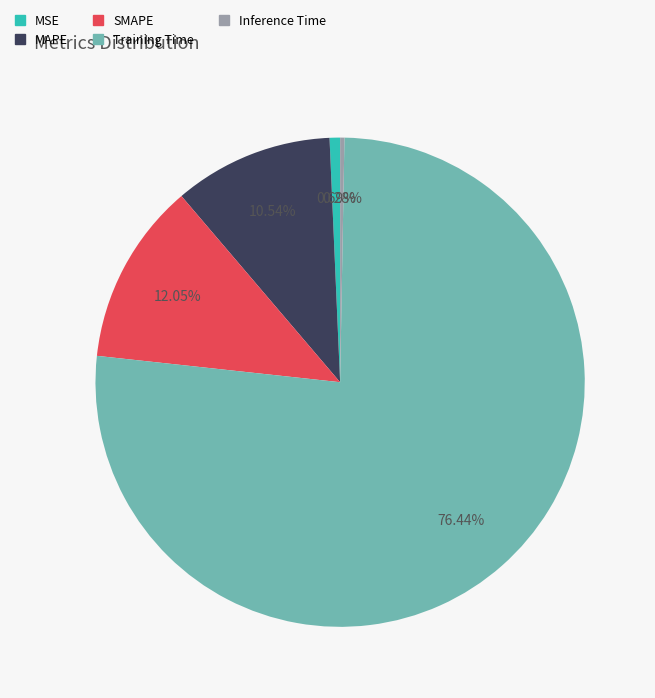

Between SMAPE and Training Time, which is larger?

Training Time